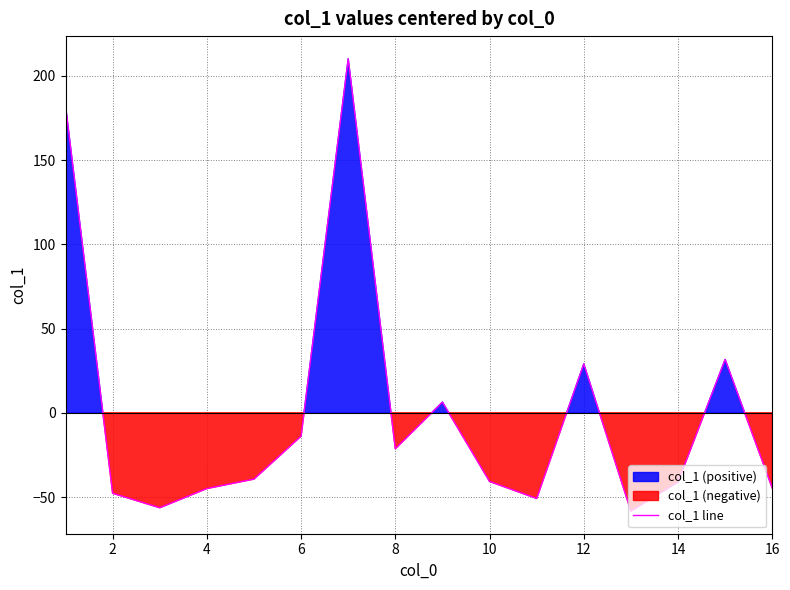

True or false: col_1 line has a value of 29.0 at 12.

True